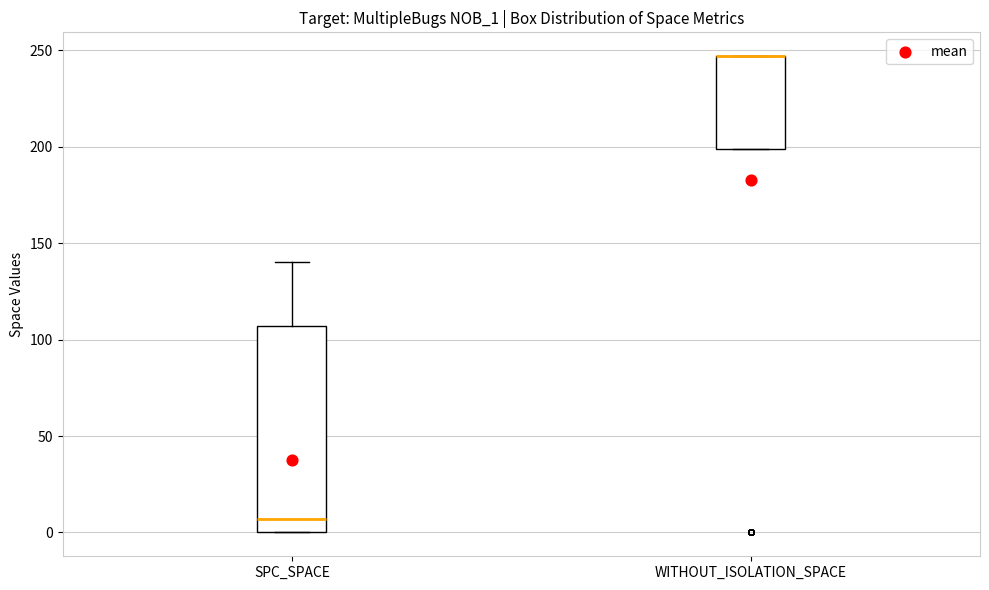

Where is the lower edge of the box for WITHOUT_ISOLATION_SPACE on the y-axis? The values are not printed on the chart, so give them approximately, as read against the axis.

200